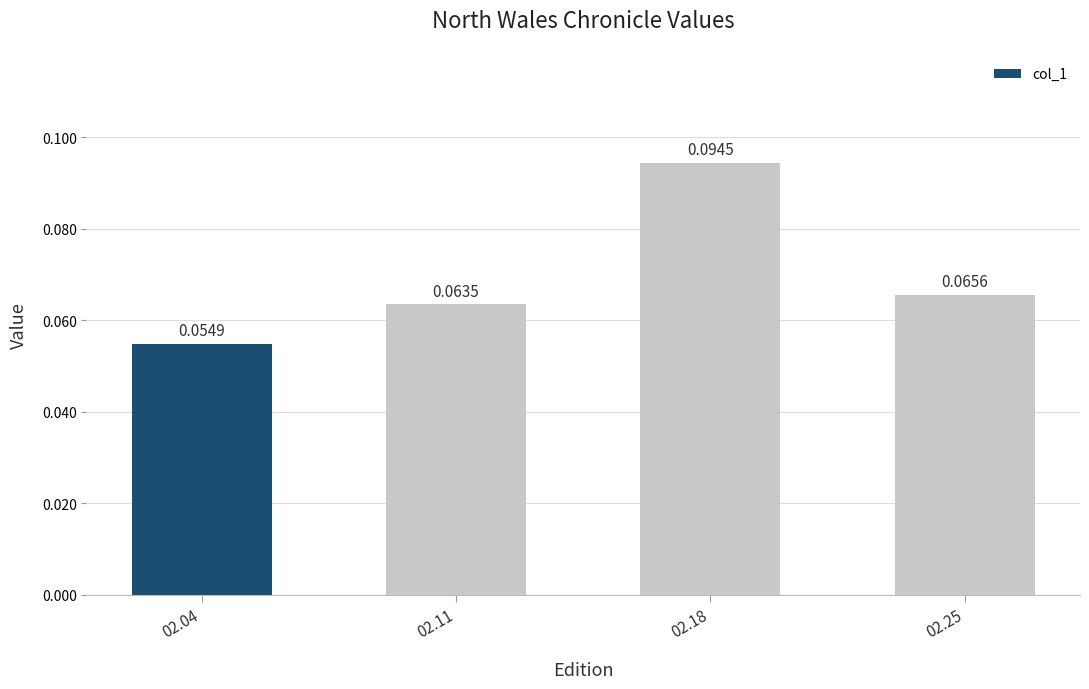

Rank the categories by value from highest to lowest.

02.18, 02.25, 02.11, 02.04